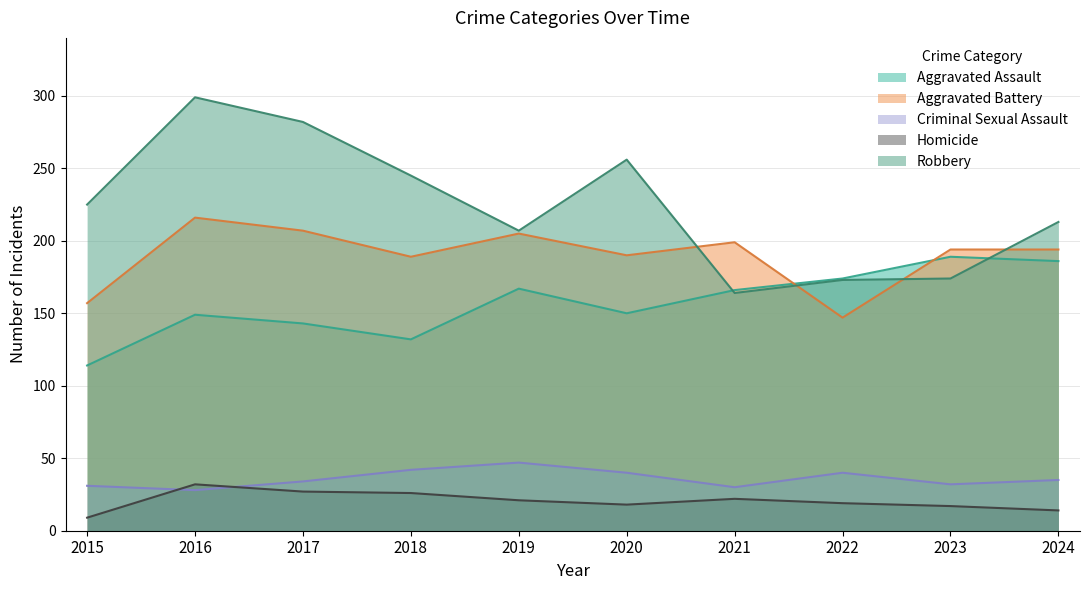

Where is the first local minimum for Aggravated Battery?

2018